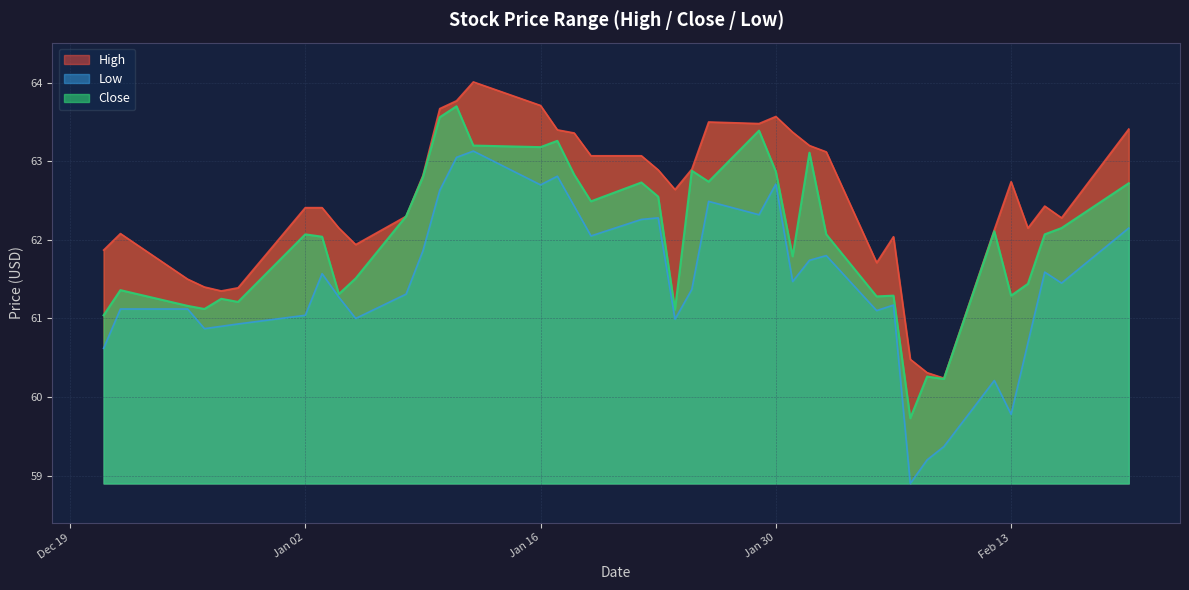

Rank the series by their average value, from lowest to highest.

Low, Close, High